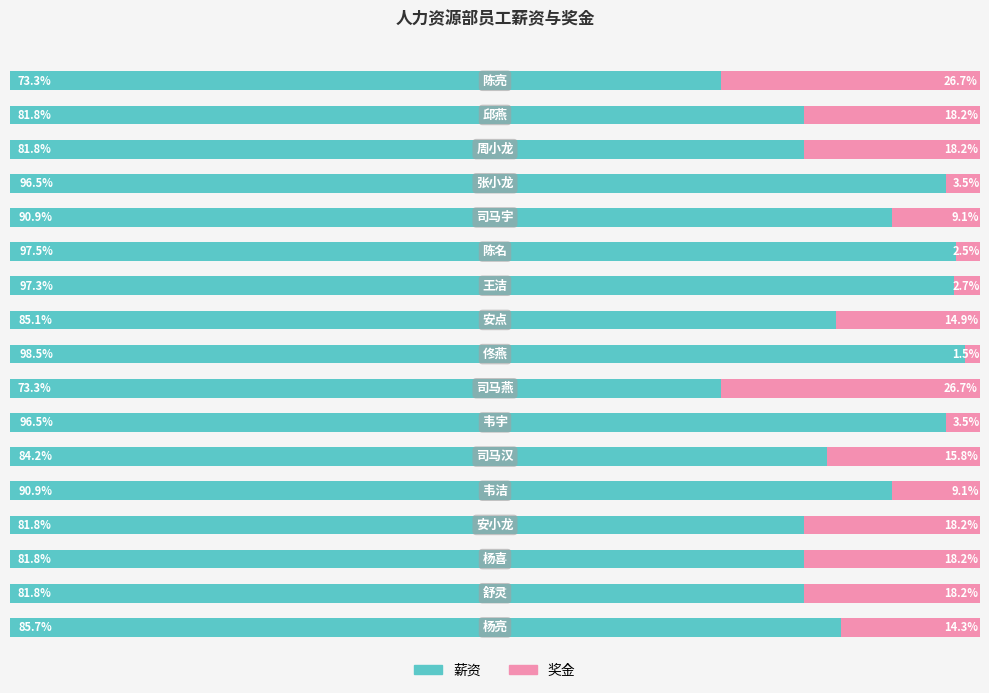

What are all the series names shown in the legend?

薪资, 奖金